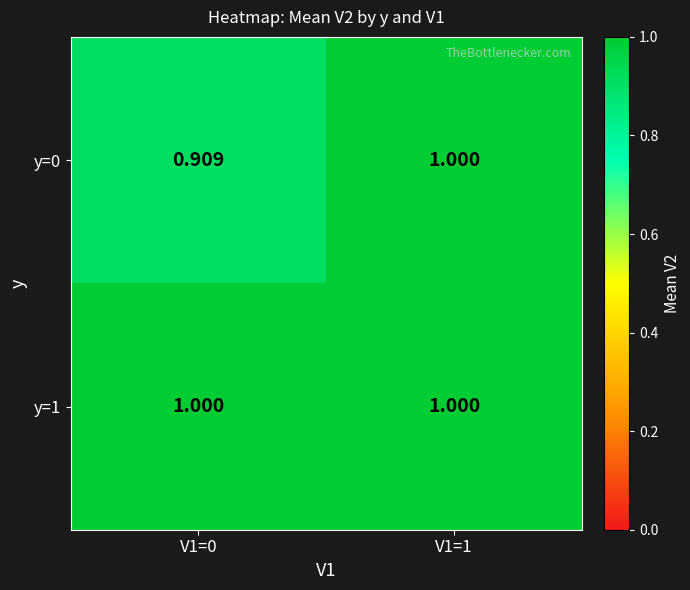

At how many categories does at least one series exceed 0?

2